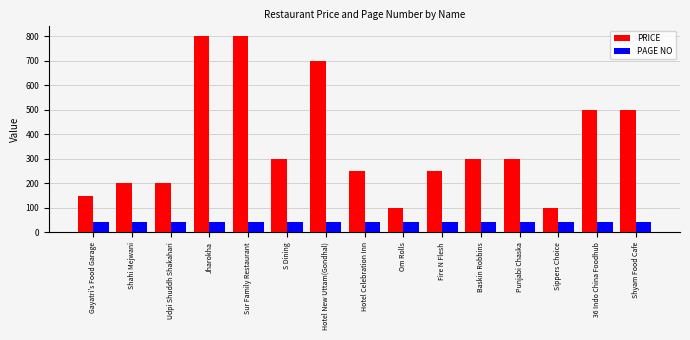

Rank the series by their average value, from lowest to highest.

PAGE NO, PRICE